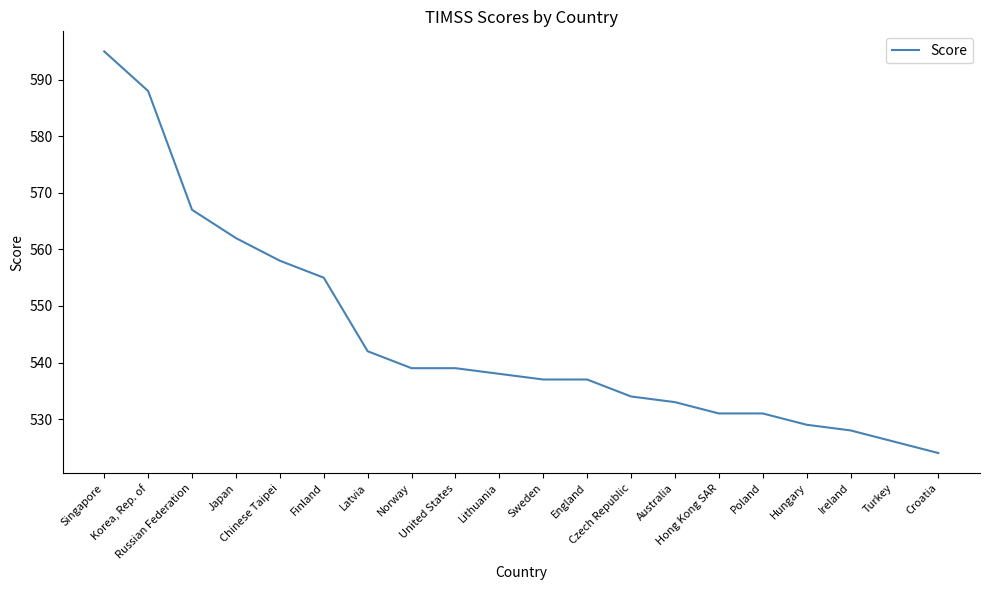

What is the change in value from United States to Croatia?

-15